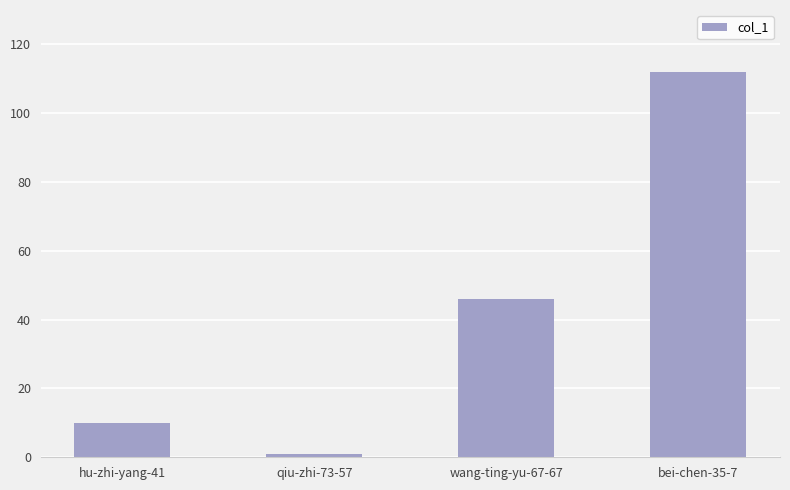

The value at bei-chen-35-7 is 112. True or false?

True